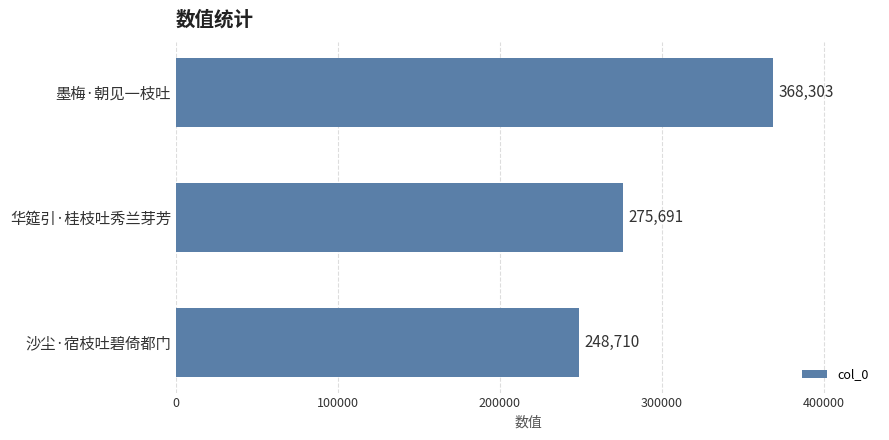

What is the greatest value displayed?

368303